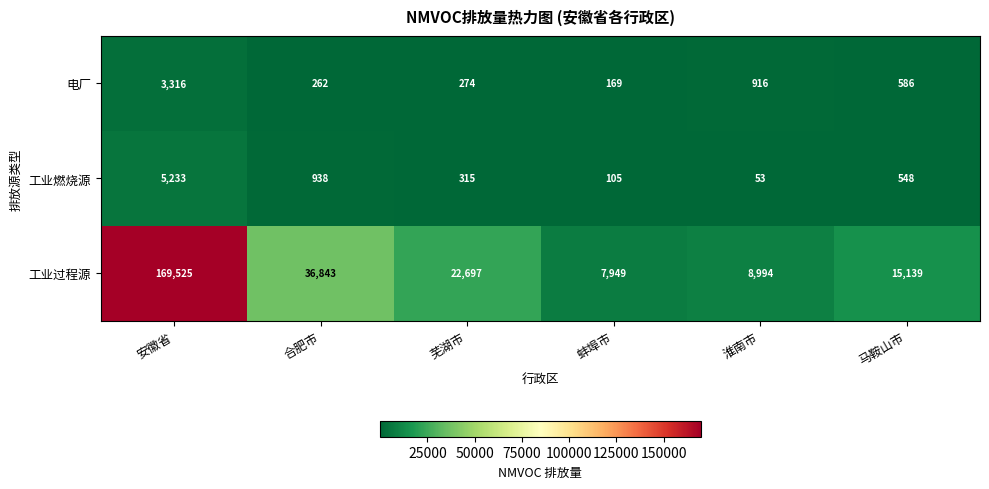

What is the difference between the 工业燃烧源 values at 淮南市 and 安徽省?

5180